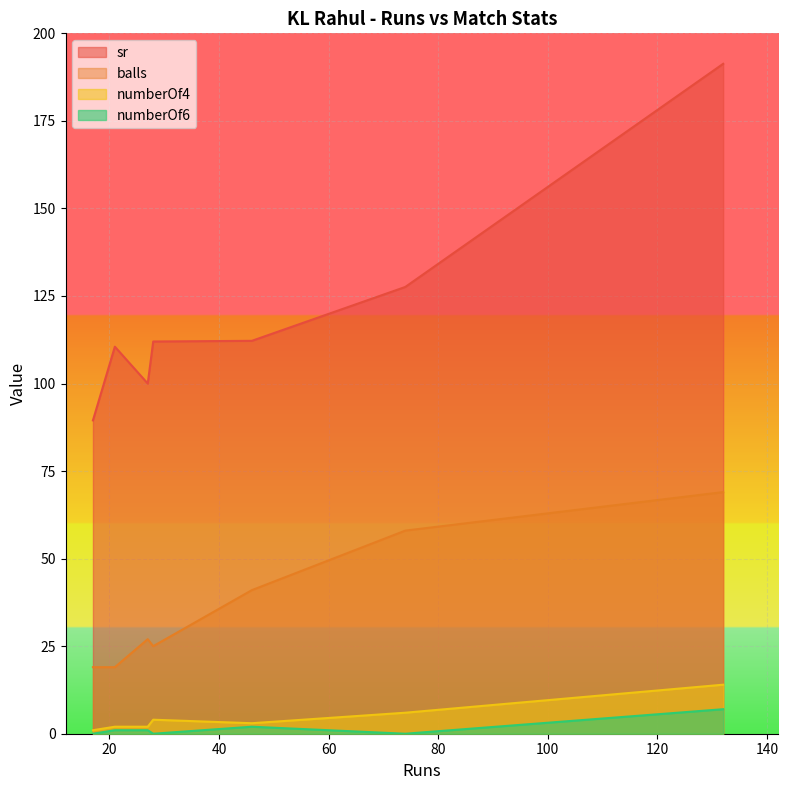

True or false: sr and balls intersect in this chart.

False